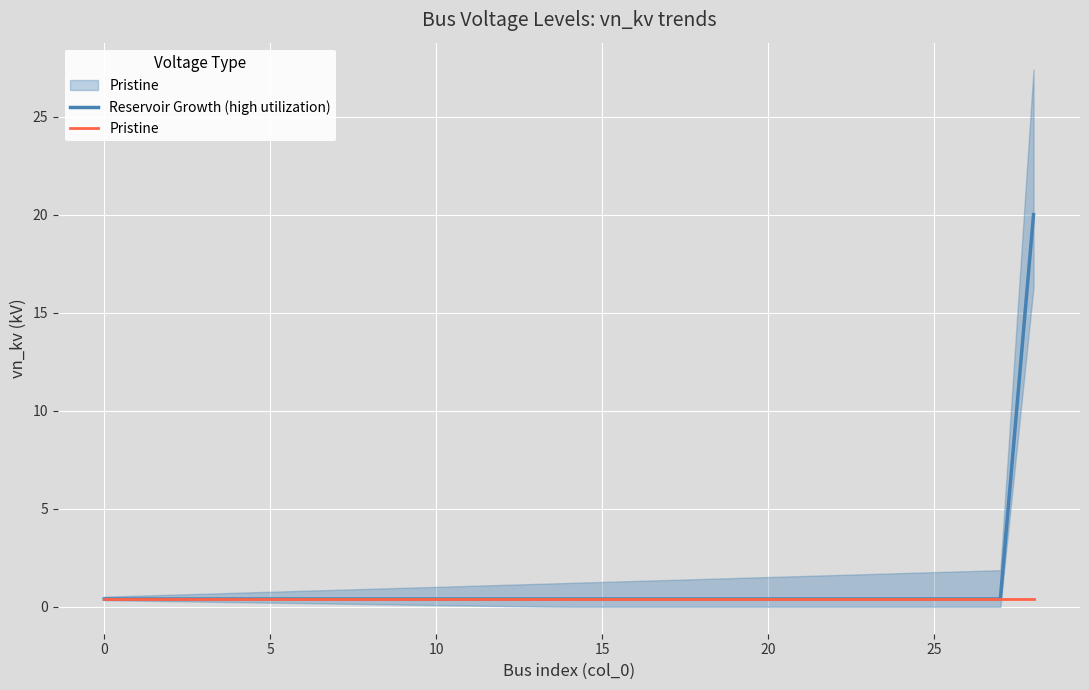

What is the average value of the Pristine series?

0.4